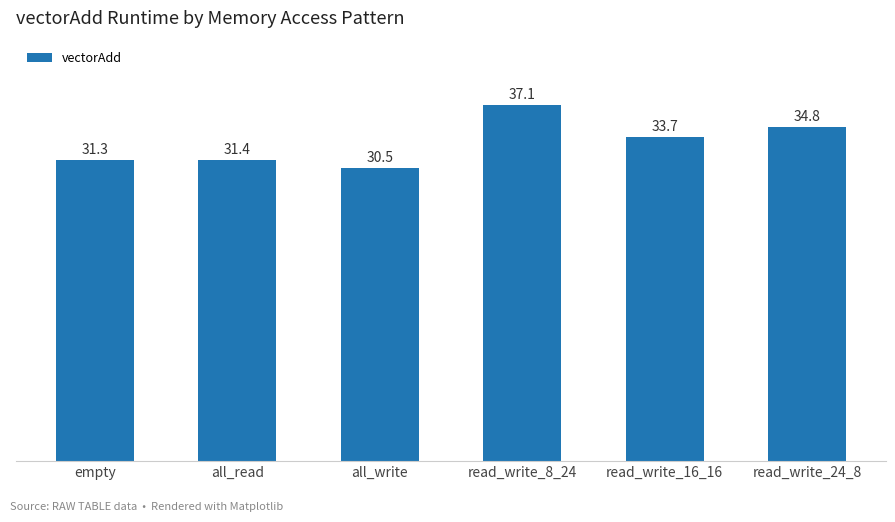

What is the label of the 1st bar from the right?

read_write_24_8